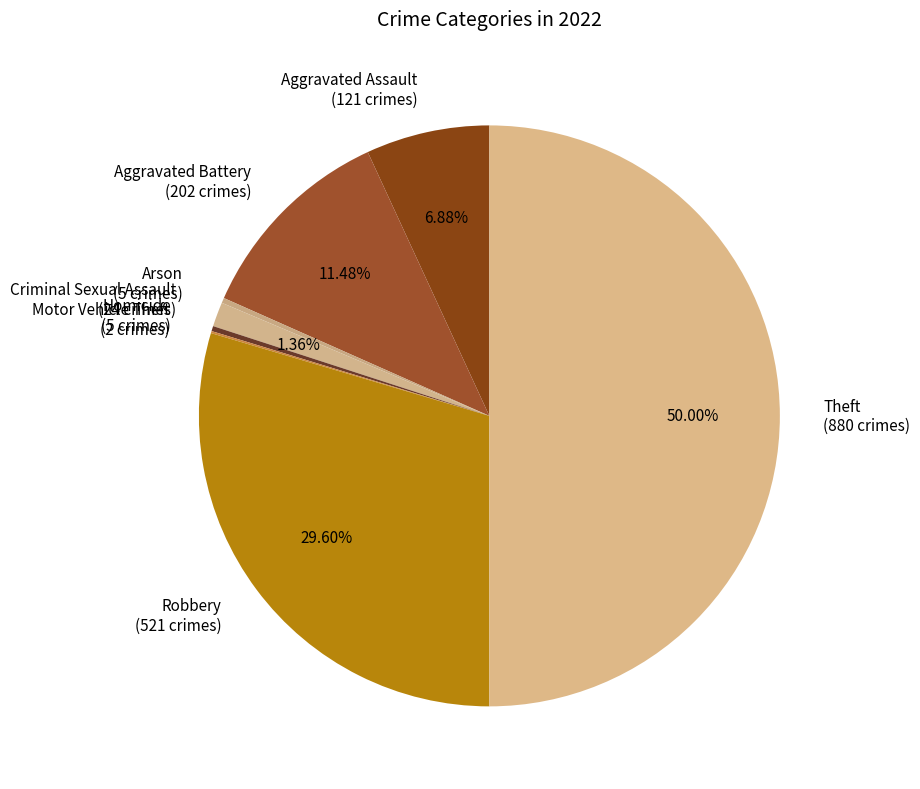

Does Homicide (5 crimes) represent more than half of the total?

No